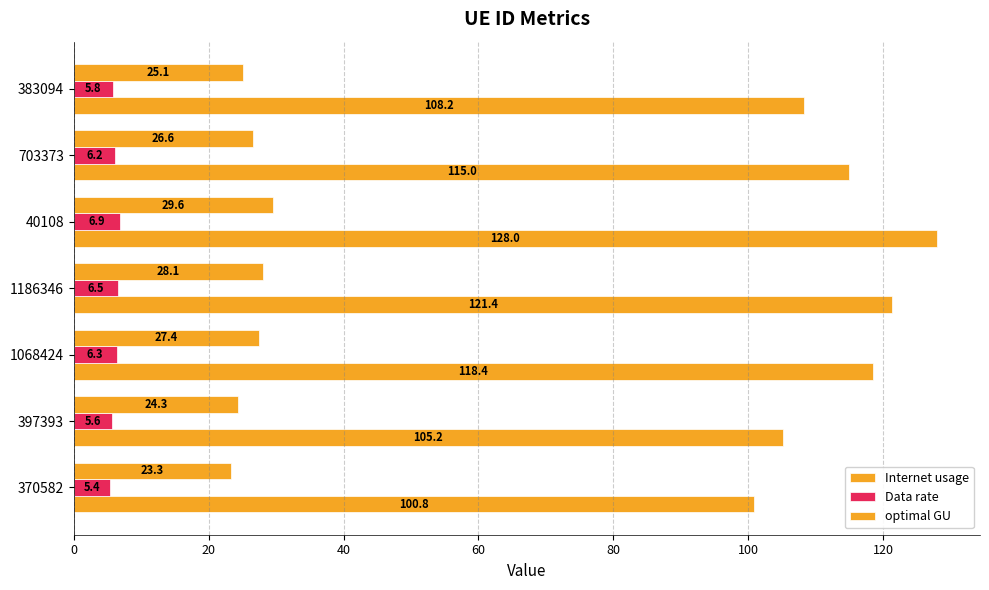

How many data points does each series have?

7